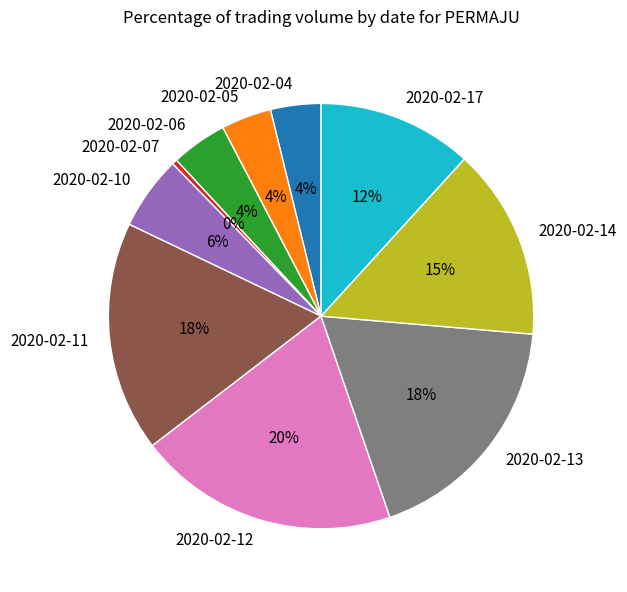

To the nearest percent, what portion does 2020-02-05 represent?

4%